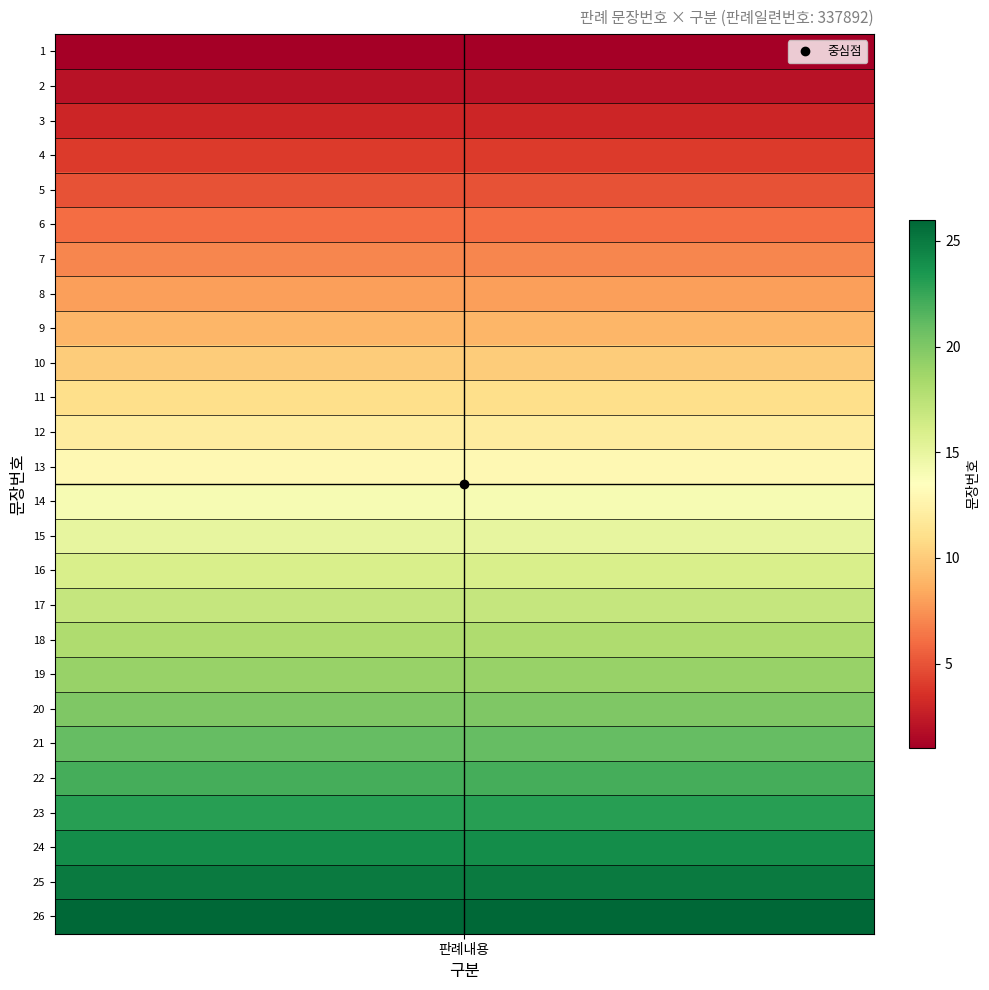

What is the difference between the maximum and minimum values?

25